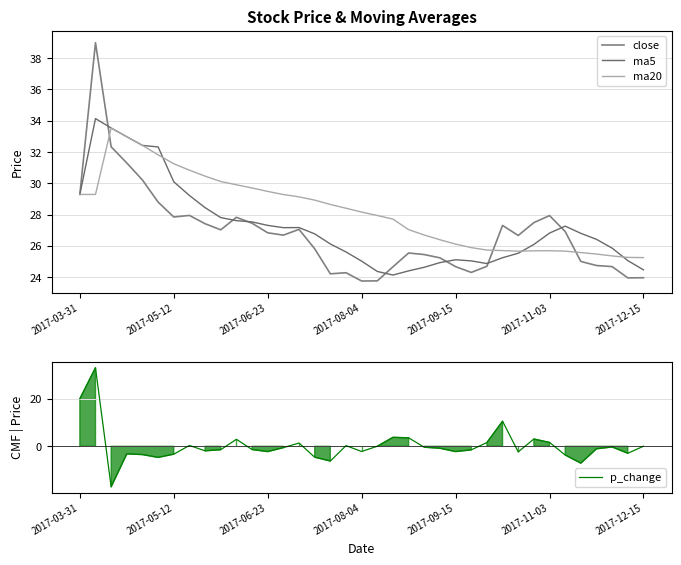

How many interior local valleys does the p_change series have?

10